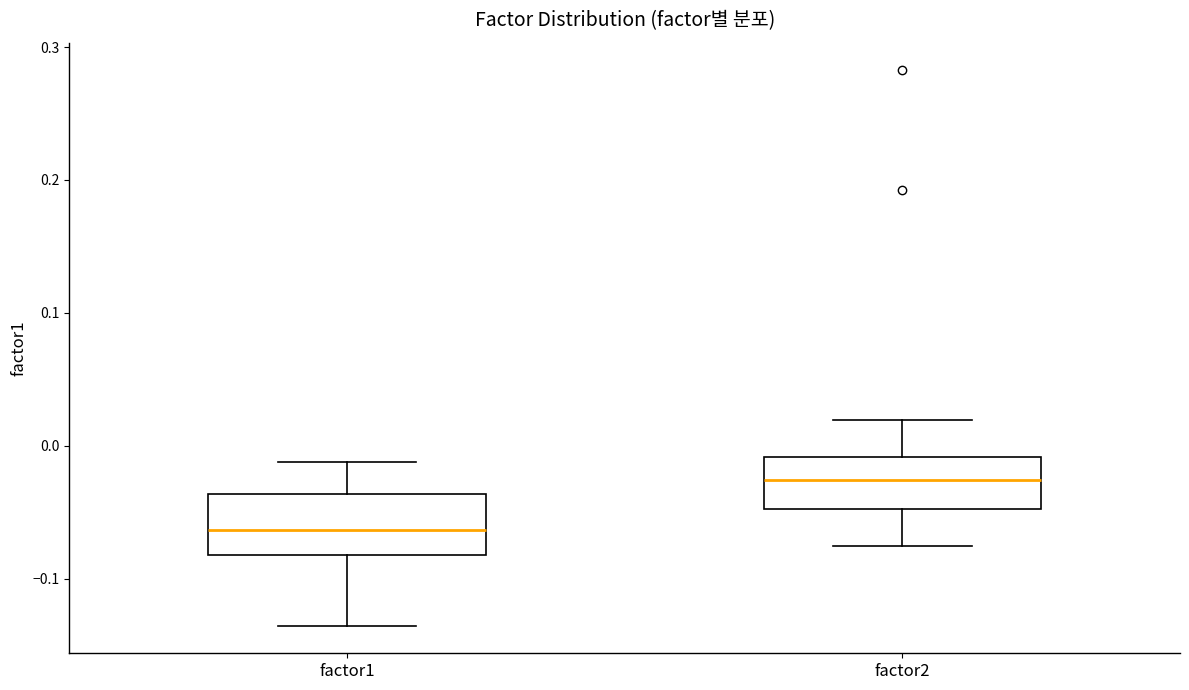

Which box's median line is the highest?

factor2